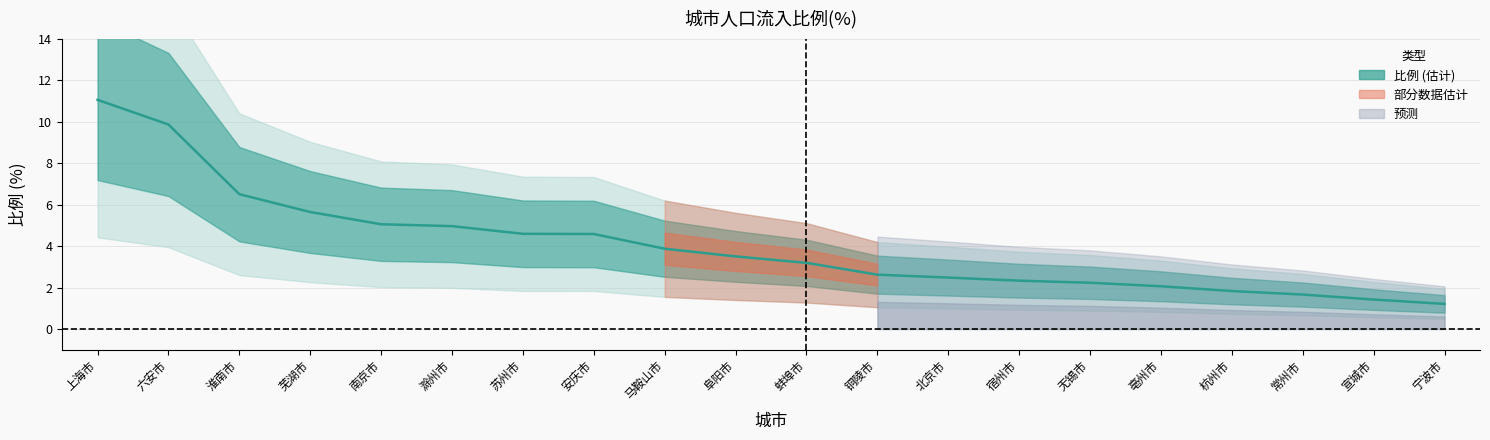

Is this an area chart (filled region under the line)?

No